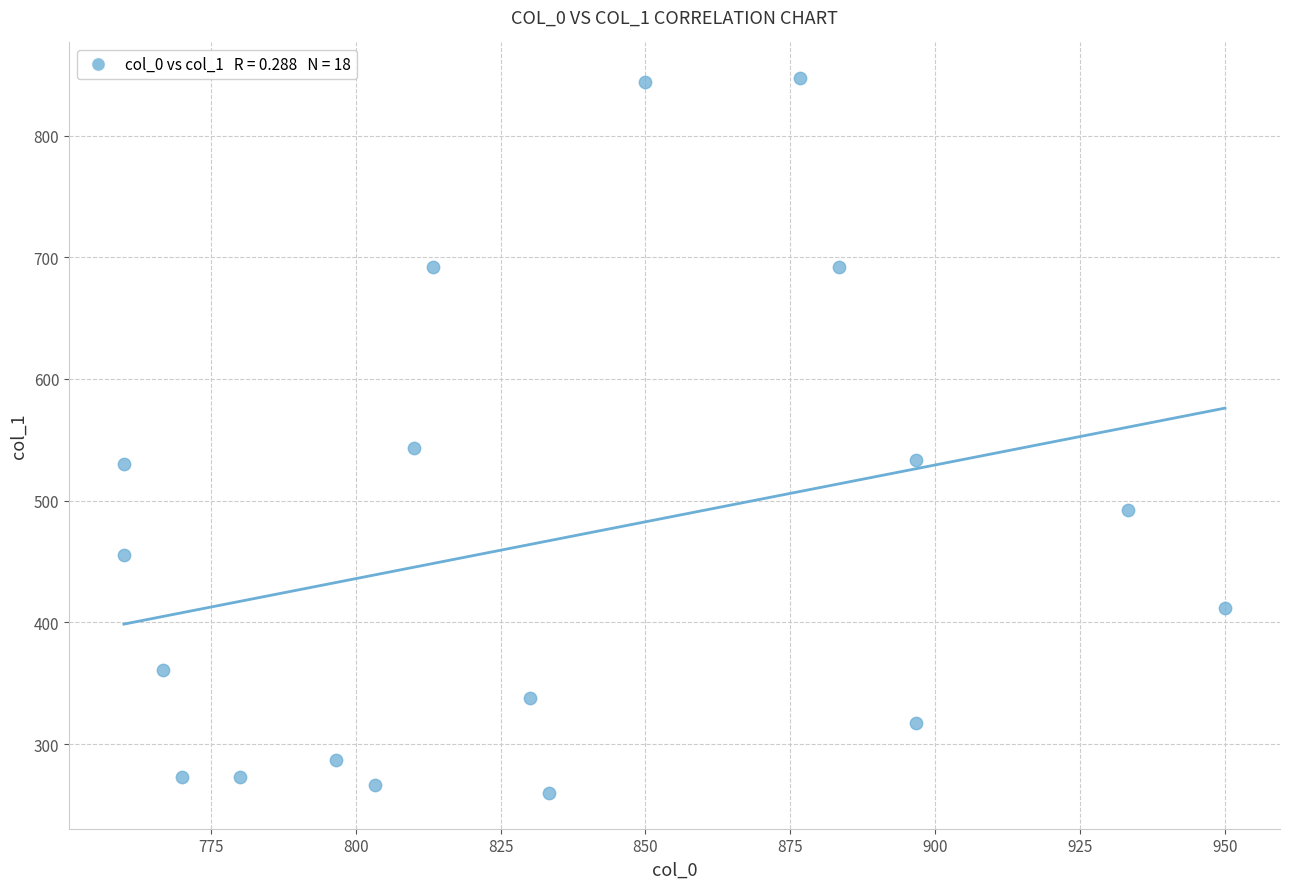

What is the range of X values (max minus min)?

190.0